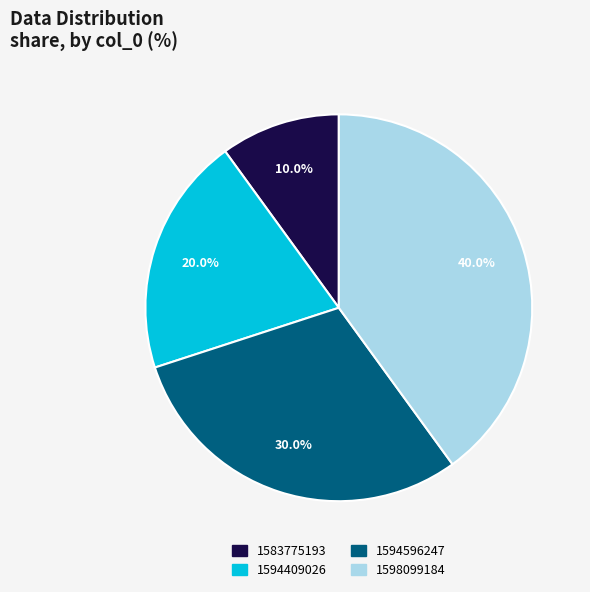

Combined, what portion of the pie is 1583775193 and 1594596247?

40.0%